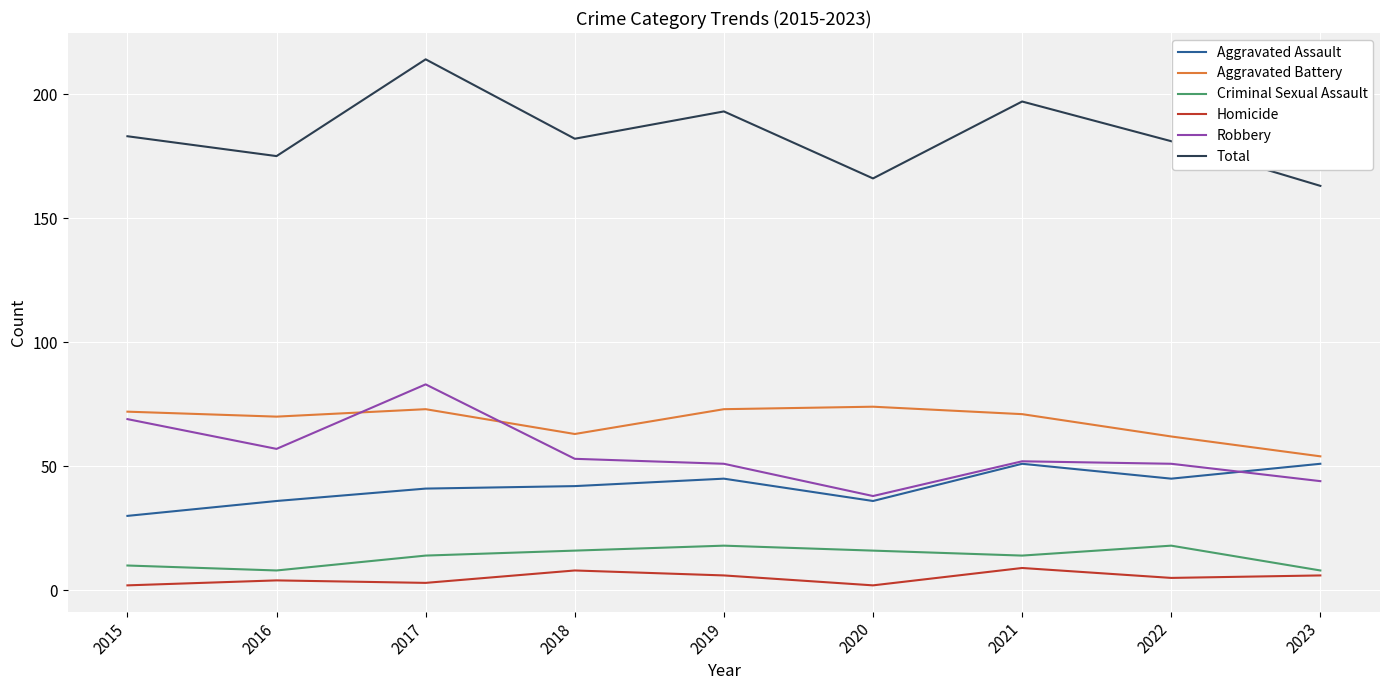

Where is the first local minimum for Criminal Sexual Assault?

2016